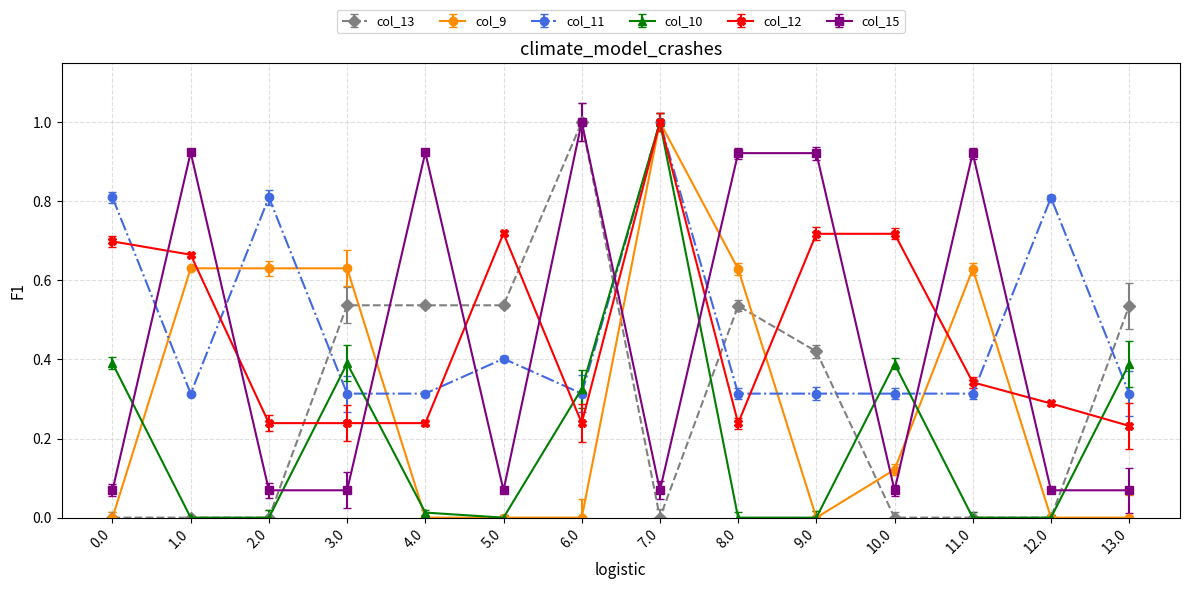

Where is the first local maximum for col_11?

2.0